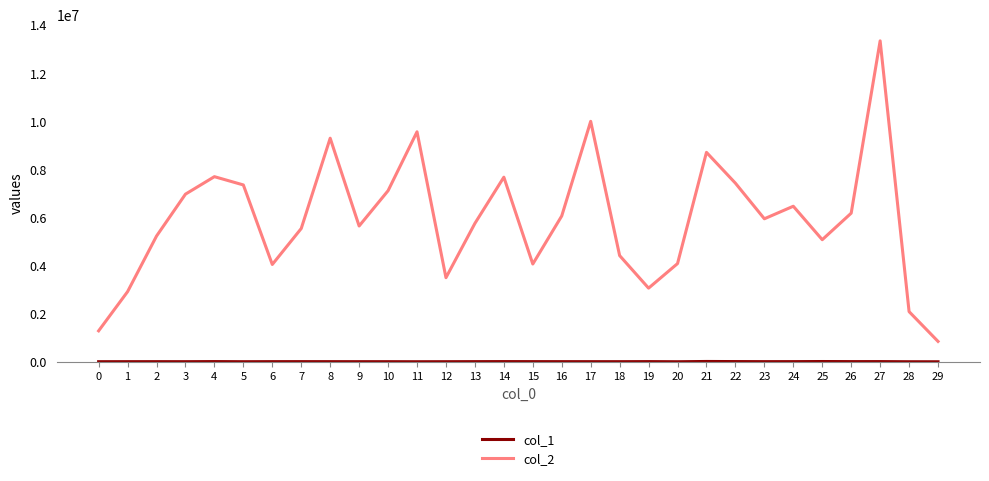

How many lines are shown in the chart?

2